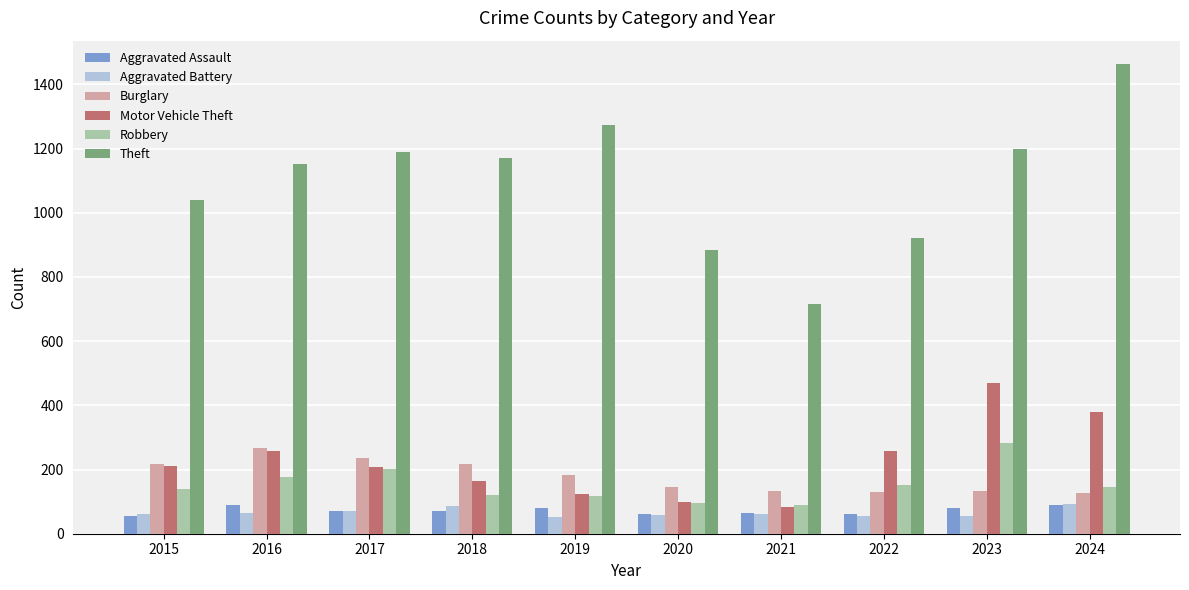

Is it true that Motor Vehicle Theft equals 99 at 2020?

True